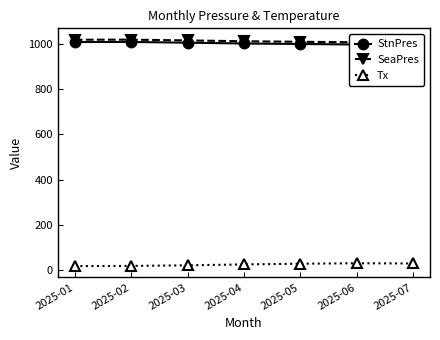

Reading right to left, transcribe all the data shown in this chart.

StnPres: 994.6	998.4	1000.7	1002.9	1006.4	1009.7	1009.4
SeaPres: 1004.2	1008.1	1010.5	1012.8	1016.5	1019.9	1019.6
Tx: 27.9	28.9	26.9	23.8	19.7	17.1	16.3